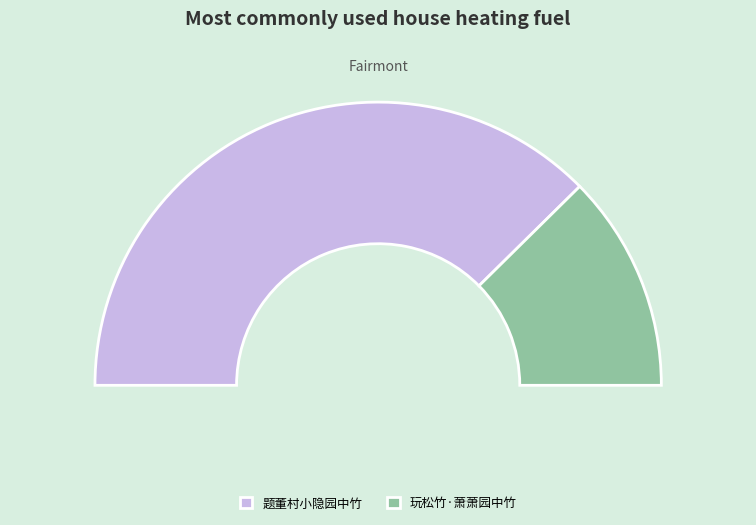

What is the total percentage of 玩松竹·萧萧园中竹 and 题董村小隐园中竹?

100.0%